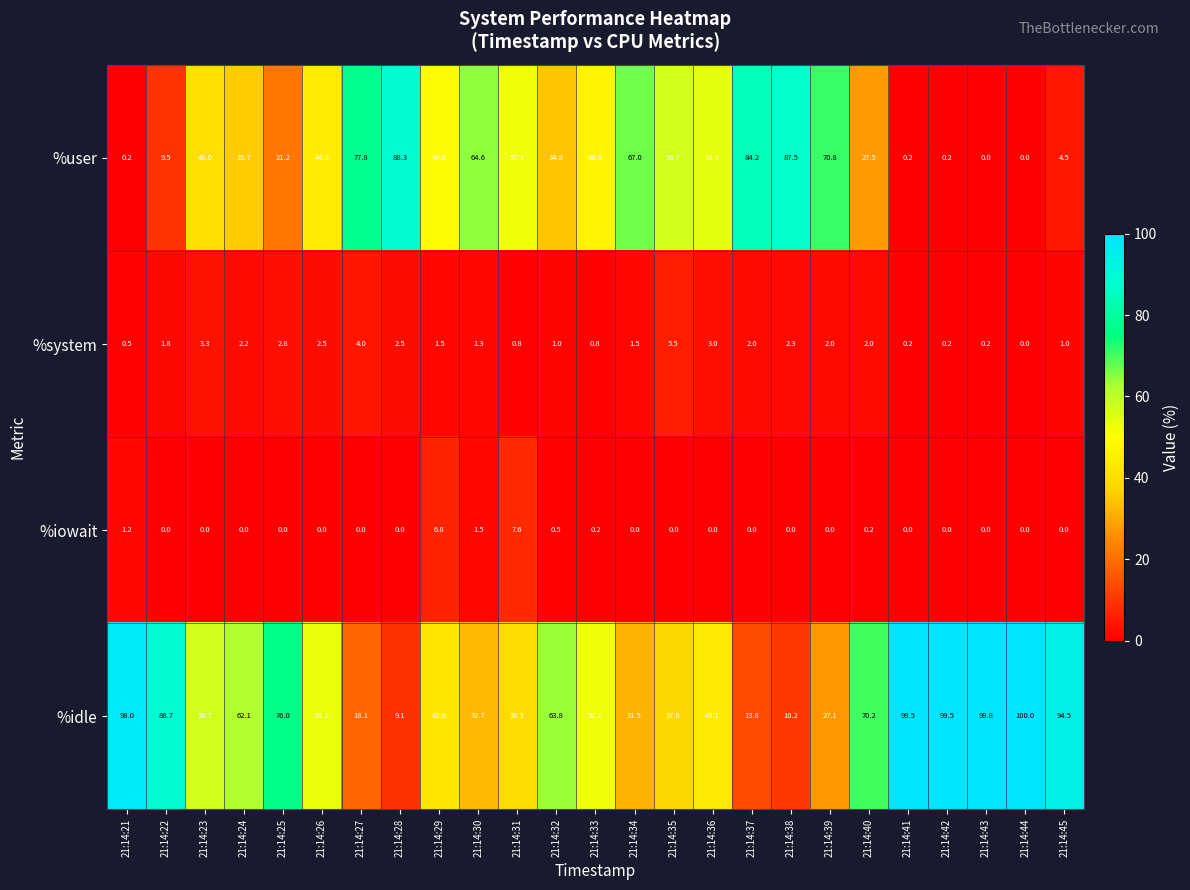

What is the minimum value for %idle?

9.1